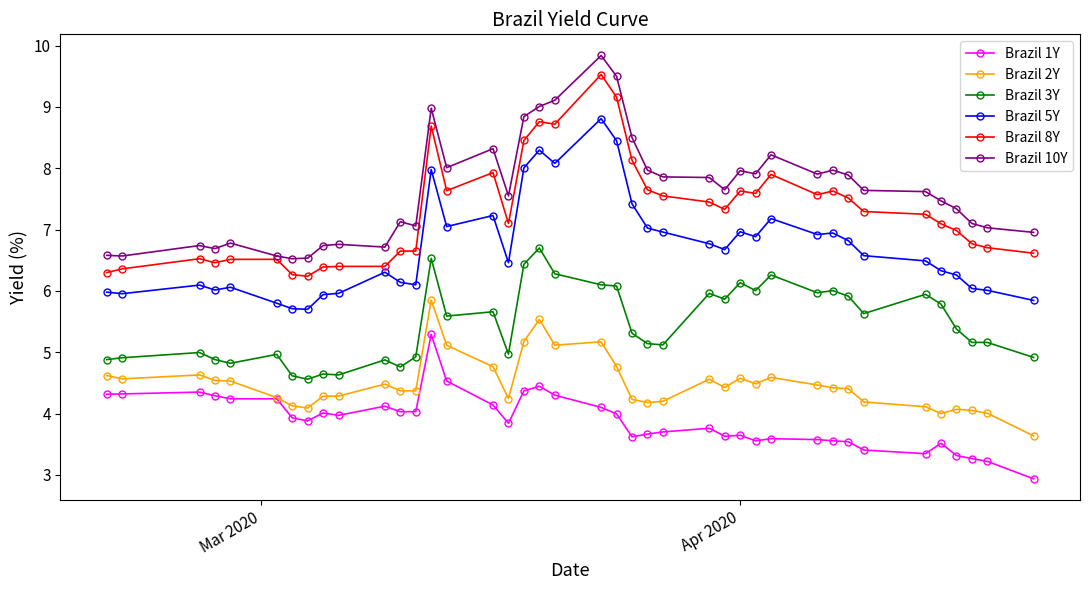

True or false: Brazil 5Y has more than 1 interior local peaks.

True